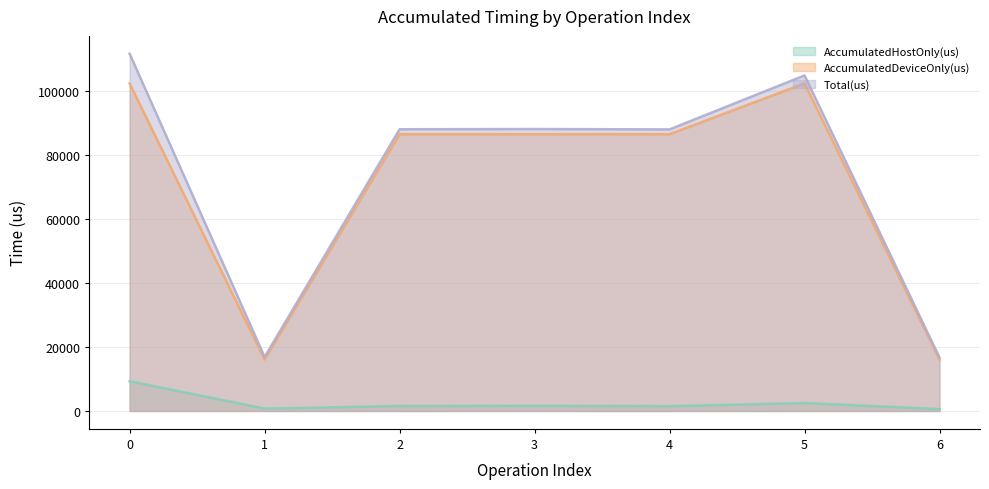

How many data points does each series have?

7